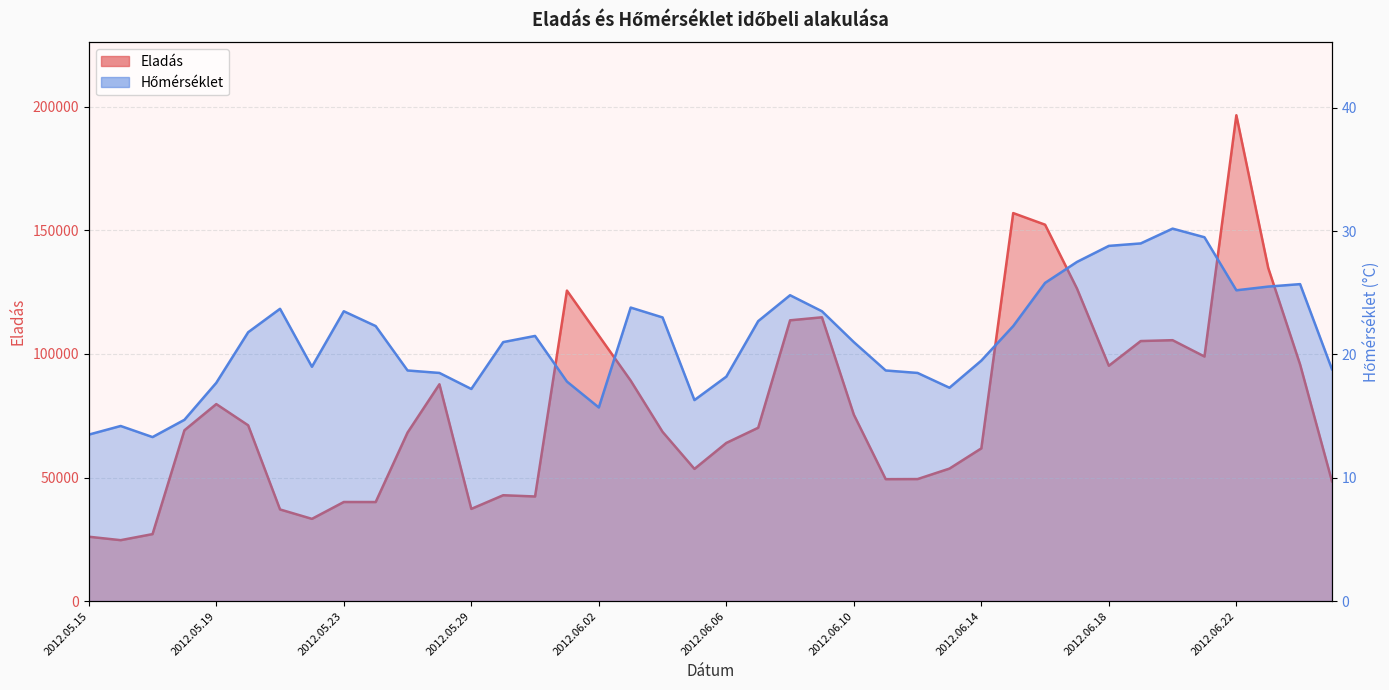

What is the minimum value shown in the chart?

13.3